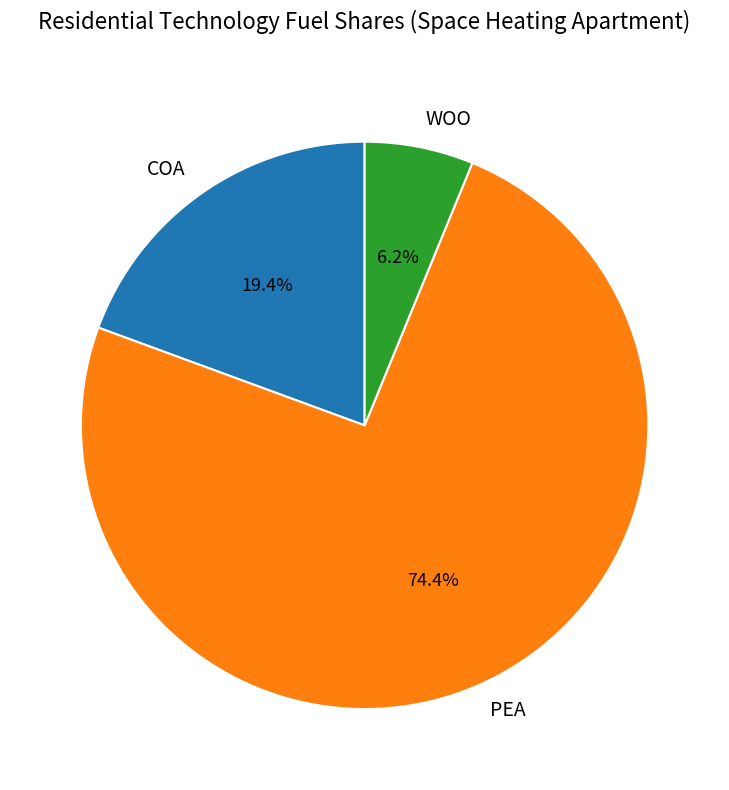

The PEA slice represents 60% of the pie. True or false?

False